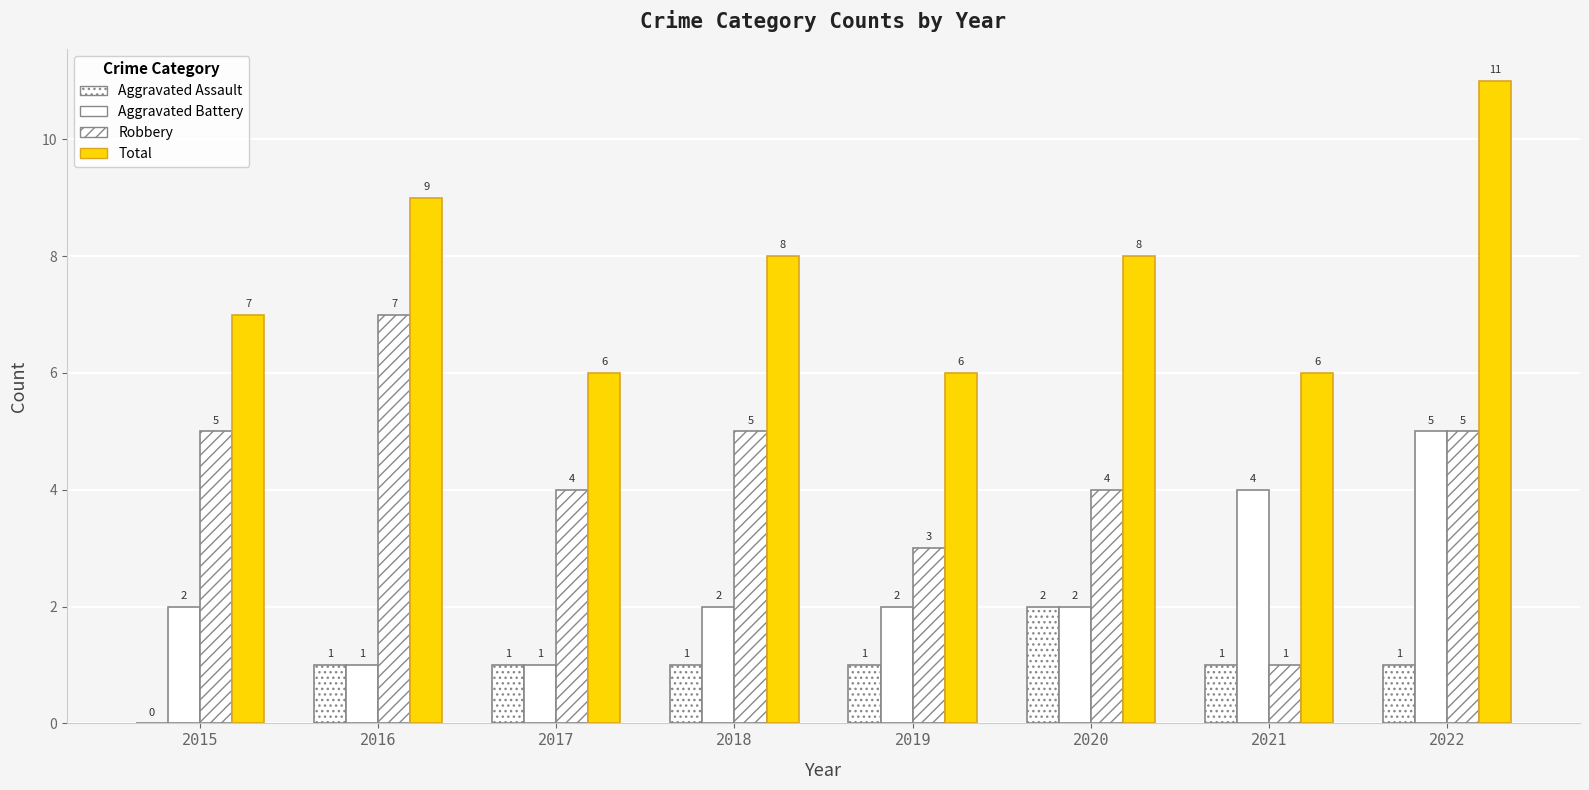

Reading left to right, what are all the values shown in this chart?

Aggravated Assault: 2015=0	2016=1	2017=1	2018=1	2019=1	2020=2	2021=1	2022=1
Aggravated Battery: 2015=2	2016=1	2017=1	2018=2	2019=2	2020=2	2021=4	2022=5
Robbery: 2015=5	2016=7	2017=4	2018=5	2019=3	2020=4	2021=1	2022=5
Total: 2015=7	2016=9	2017=6	2018=8	2019=6	2020=8	2021=6	2022=11